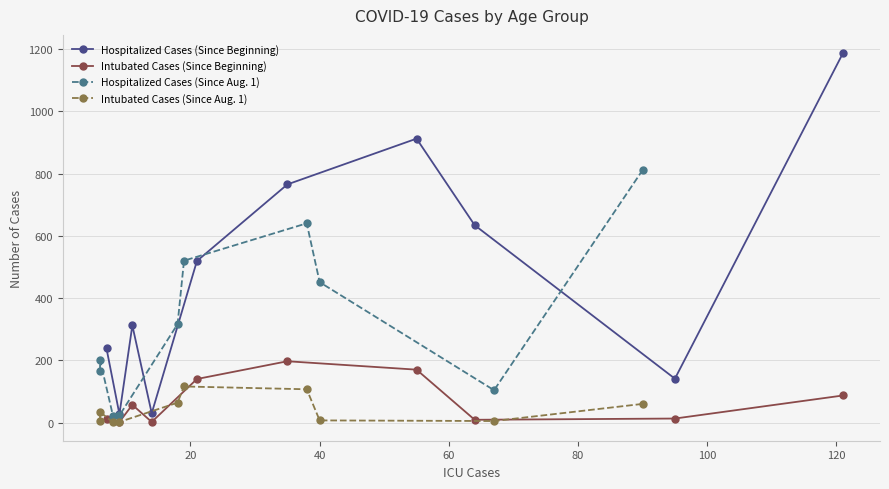

What is the greatest value displayed?

1186